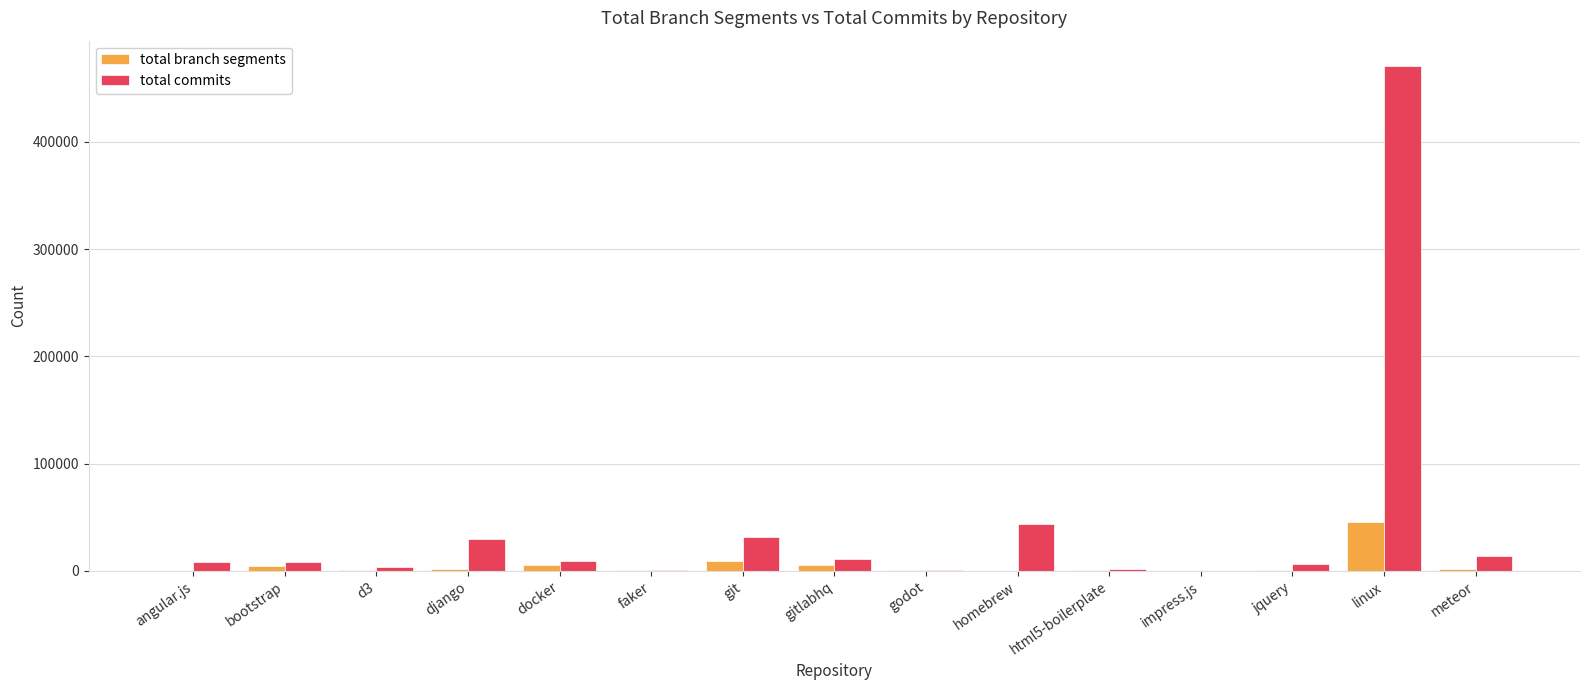

Does the chart contain stacked bars?

No